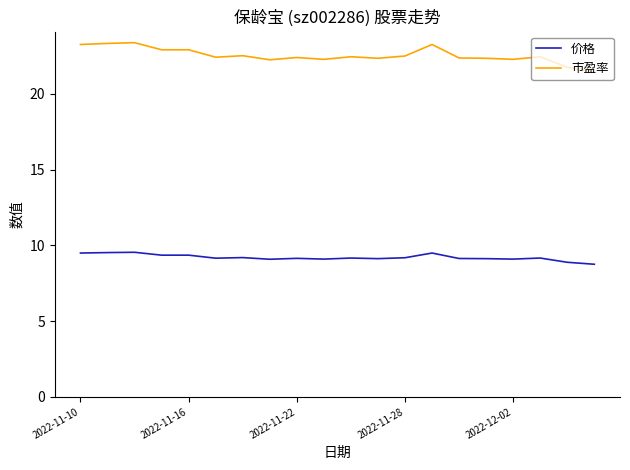

List the series in order of their overall mean, highest first.

市盈率, 价格